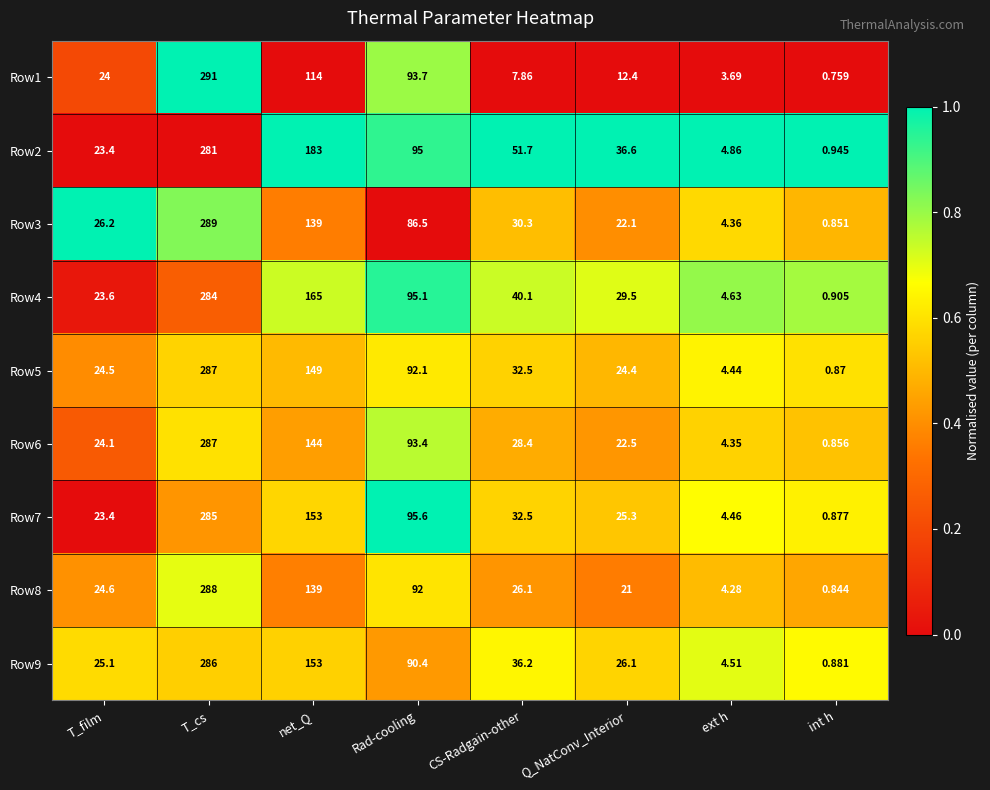

How many categories are shown in the chart?

8